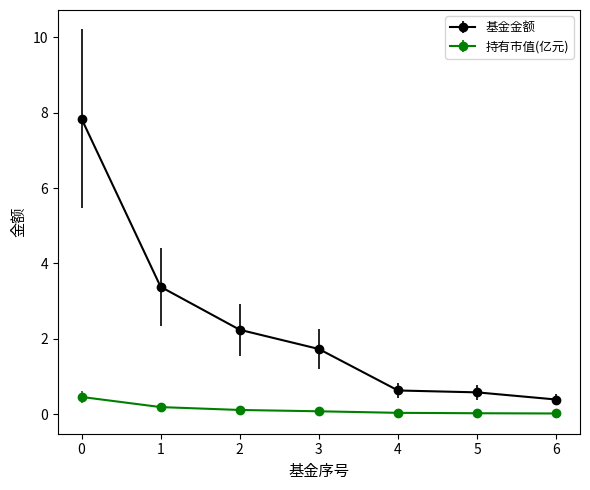

What is the sum of all 持有市值(亿元) values?

0.9